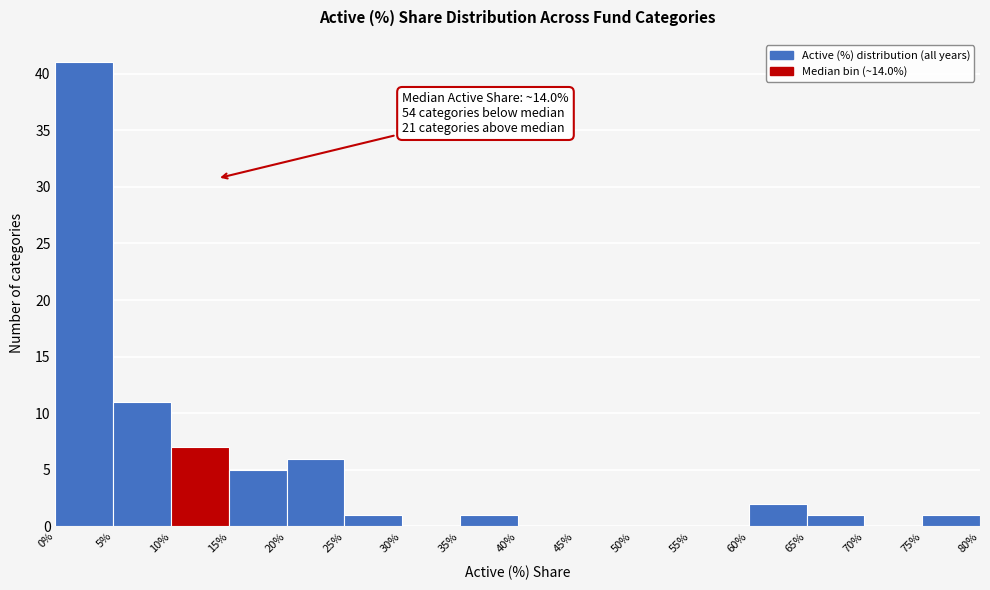

Over which range of the x-axis is the bar tallest?

0% to 5%